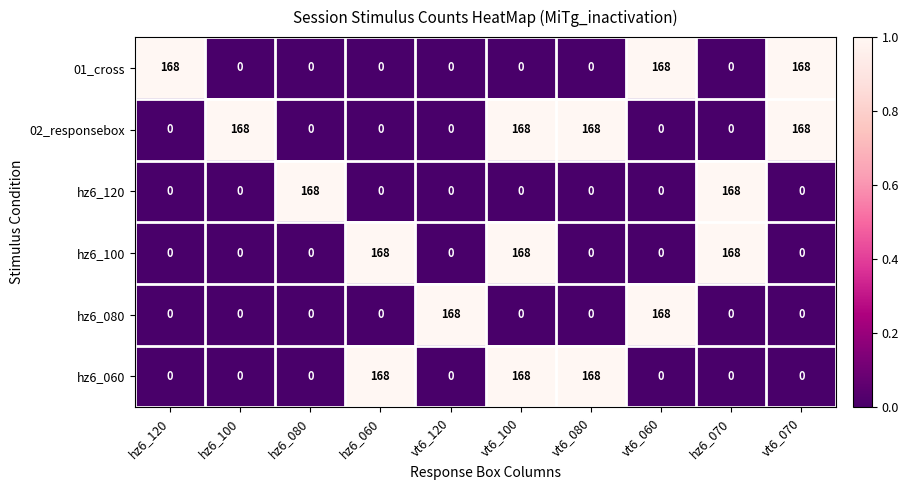

What is the total value across all series at vt6_070?

336